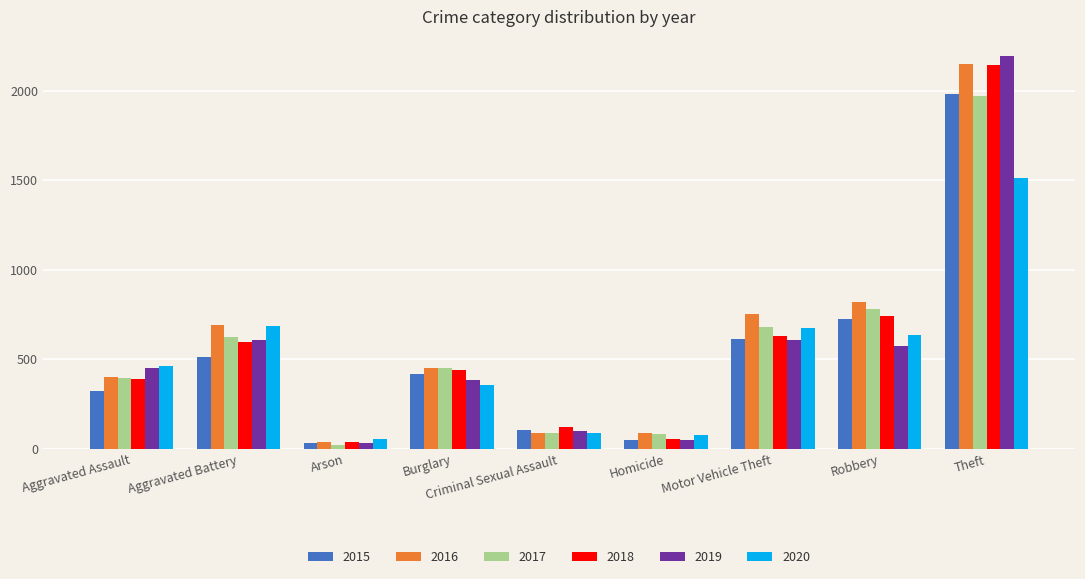

Which series changed the most between Homicide and Theft?

2019